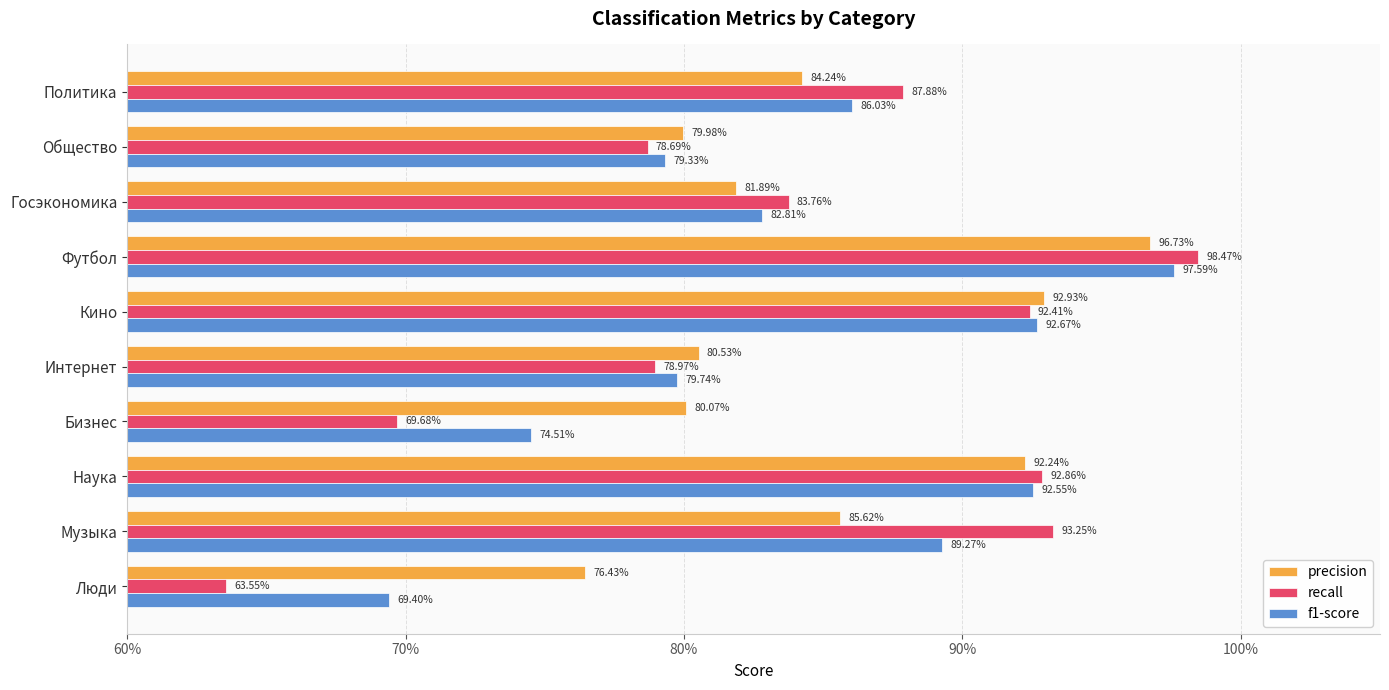

What are all the series names shown in the legend?

precision, recall, f1-score